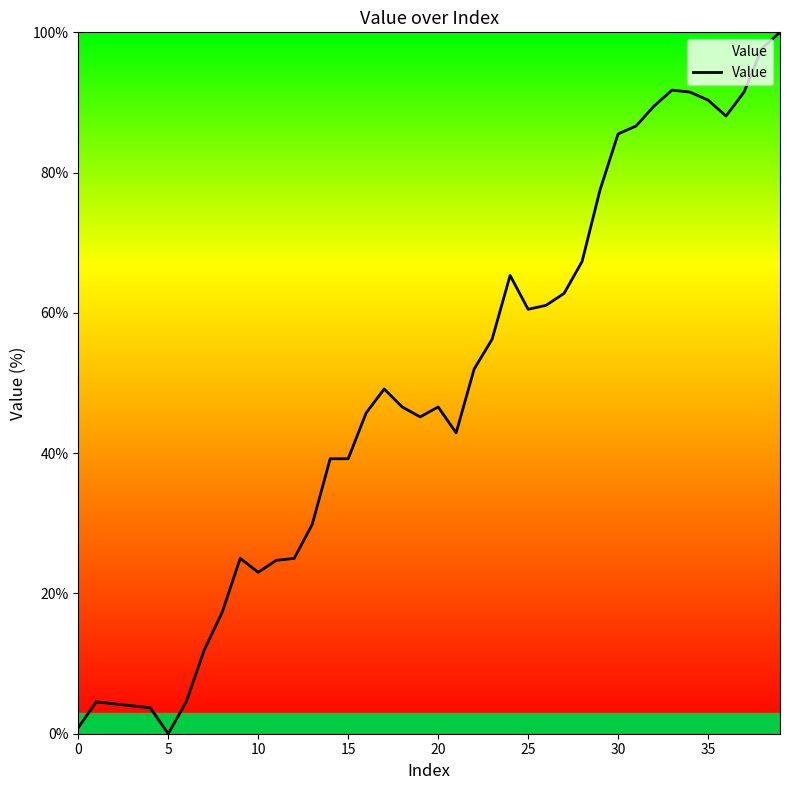

What is the difference between the maximum and minimum values?

100.0